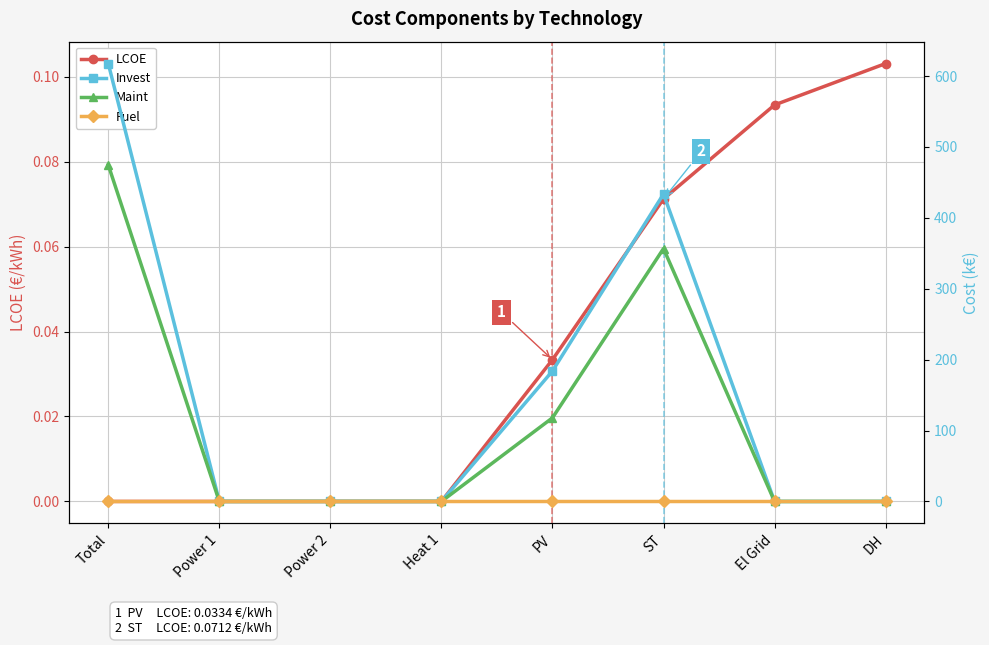

What is the spread (max minus min) of values at PV?

184.0